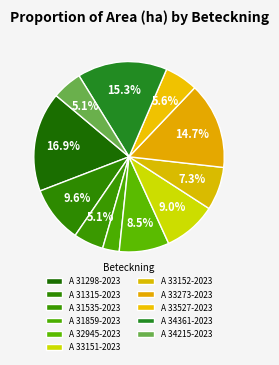

Is A 31298-2023 the majority of the pie?

No